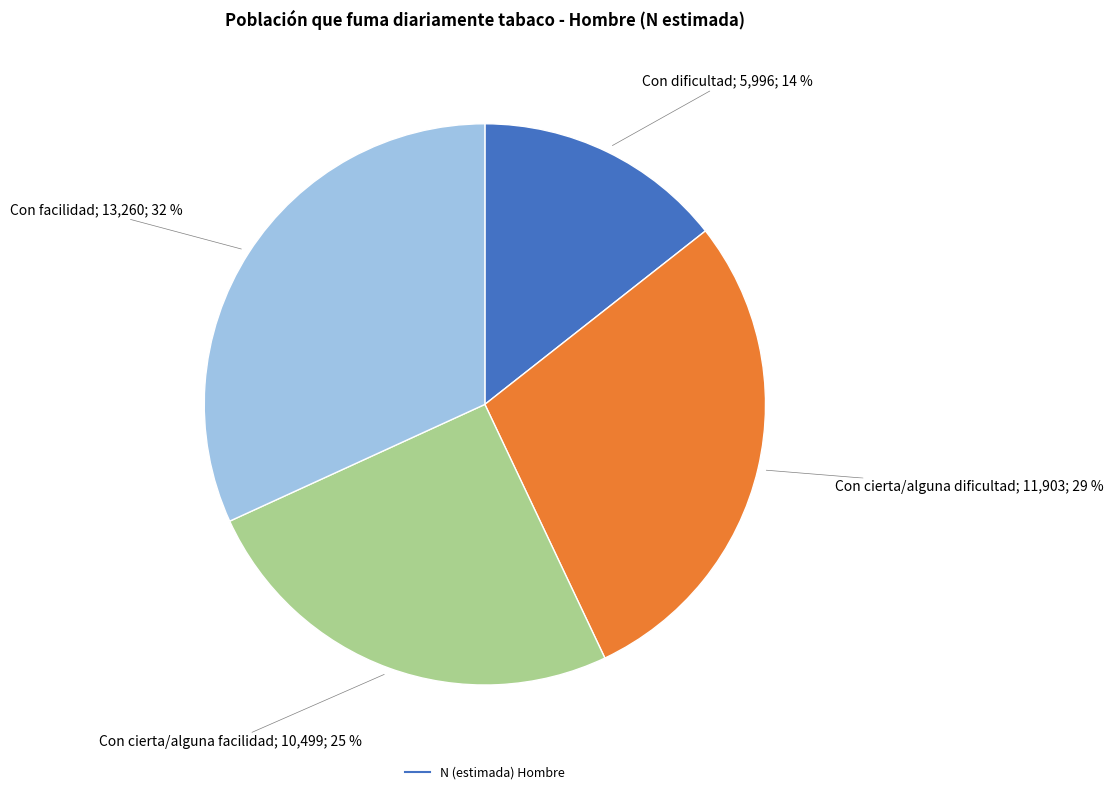

To the nearest percent, what is the average slice percentage?

25%